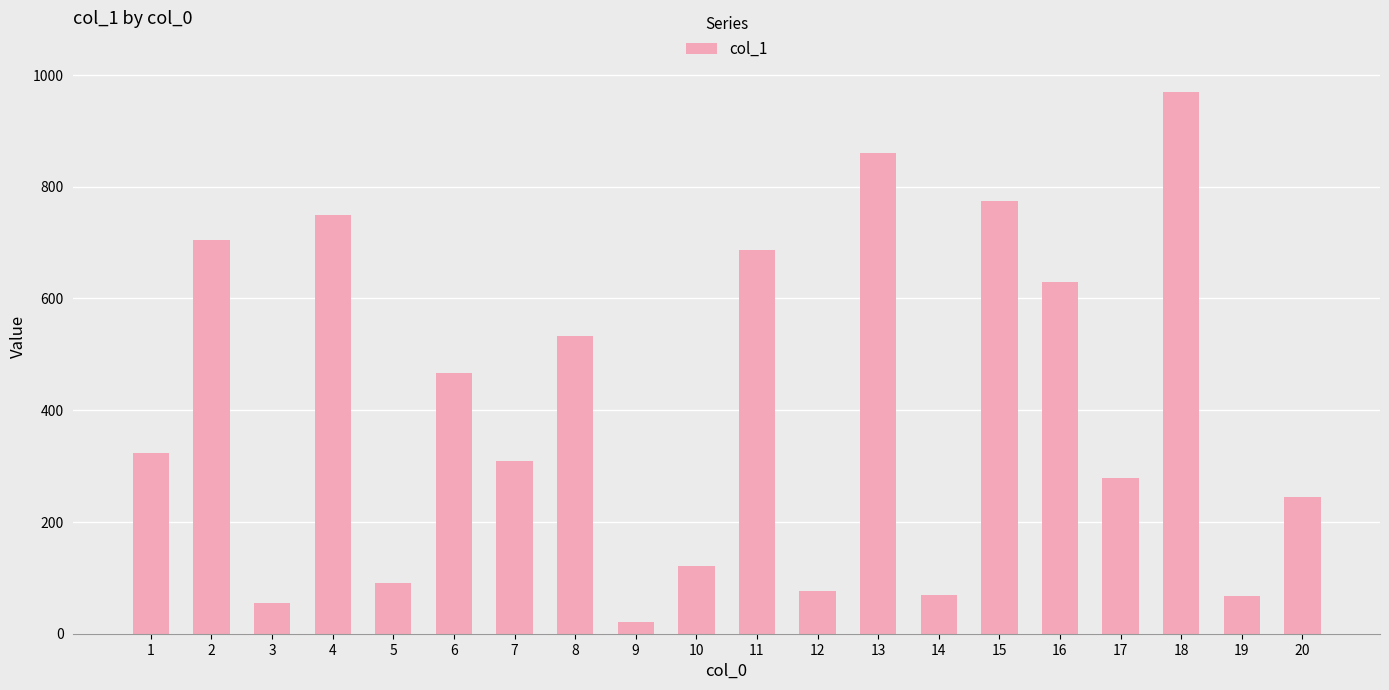

What value does the data have at 3?

55.0